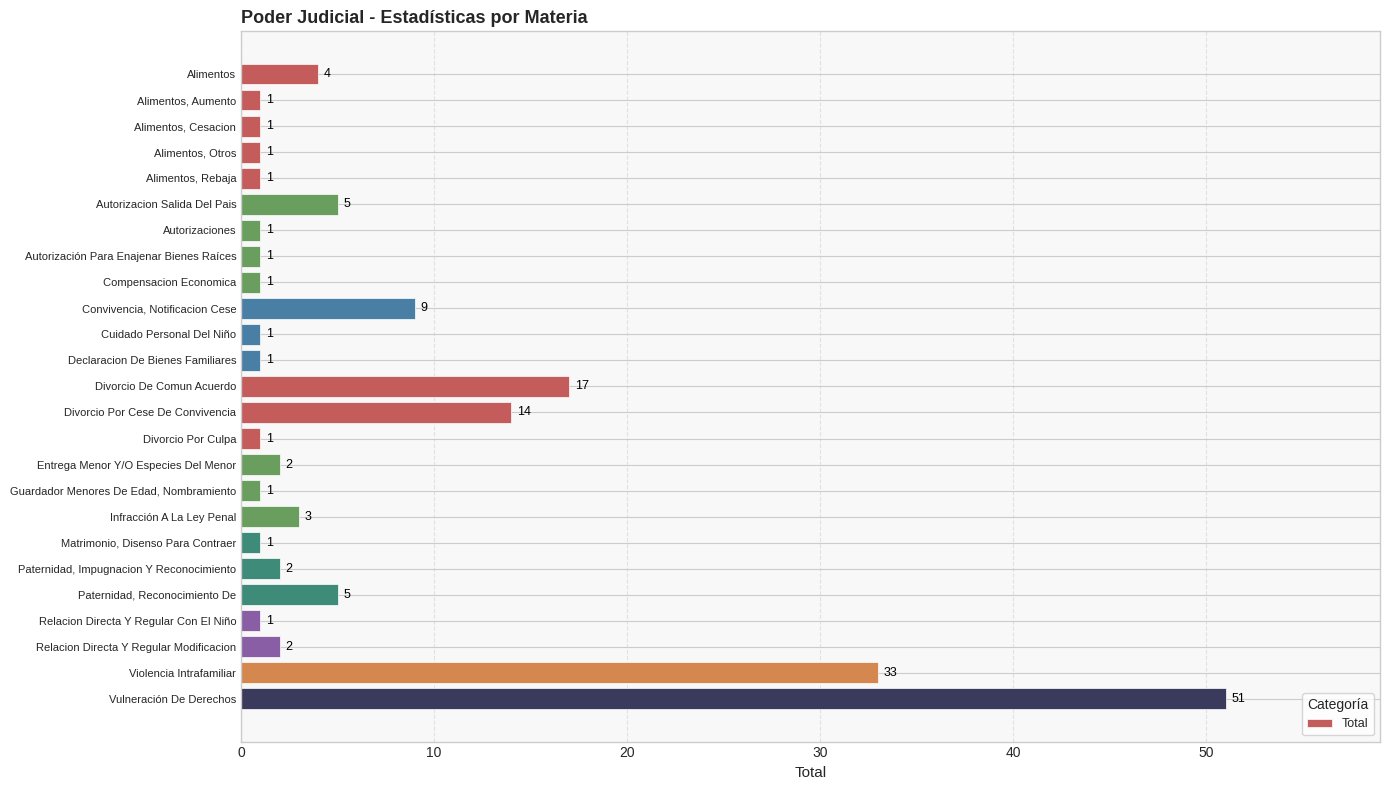

What is the change in value from Alimentos to Autorización Para Enajenar Bienes Raíces?

-3